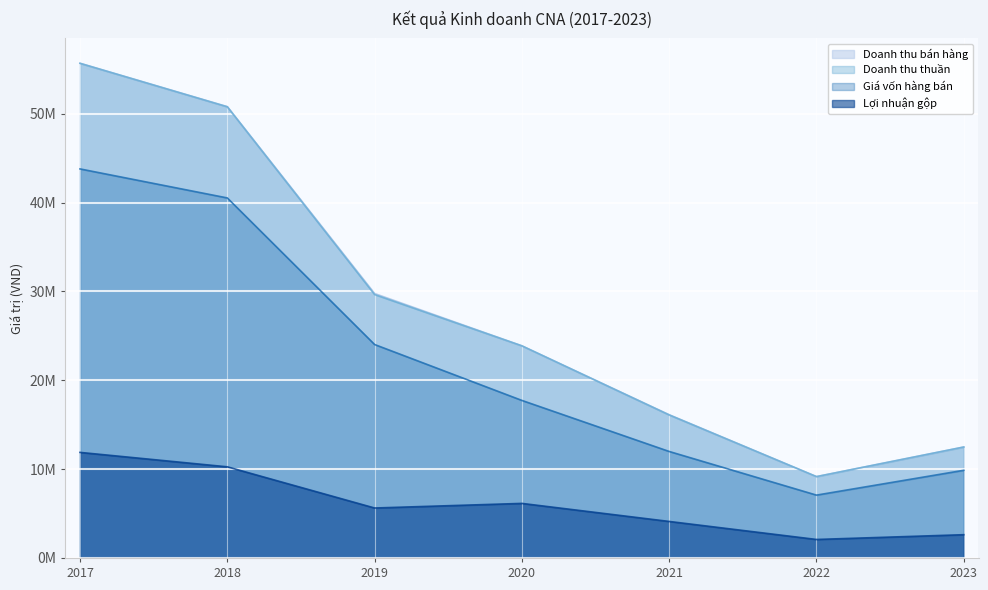

Which has a higher value, 2023 or 2020?

2020